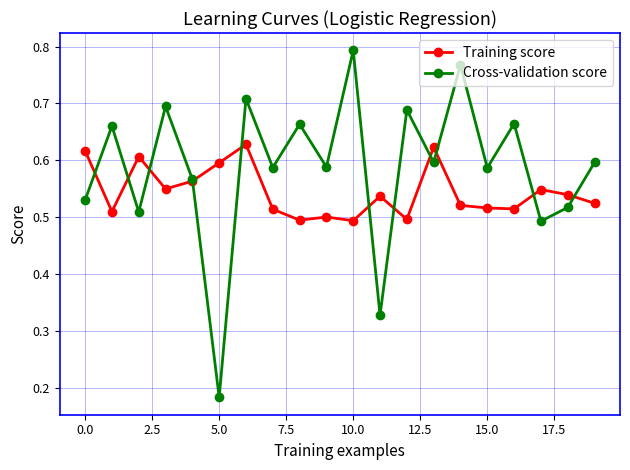

Rank the series by their average value, from highest to lowest.

Cross-validation score, Training score